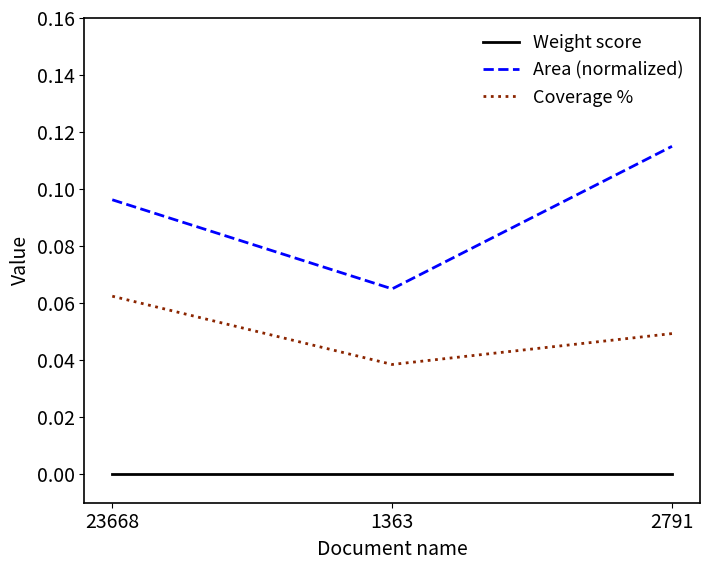

What are all the series names shown in the legend?

Weight score, Area (normalized), Coverage %